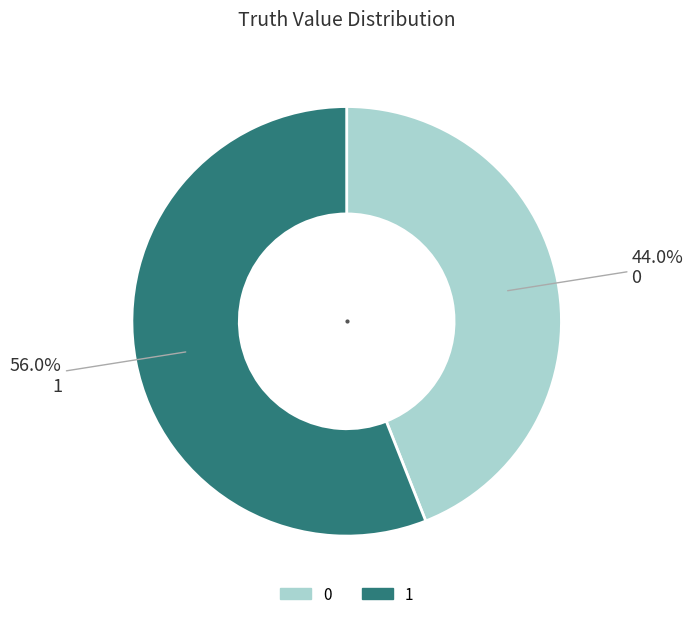

Rank the categories by value from lowest to highest.

0, 1